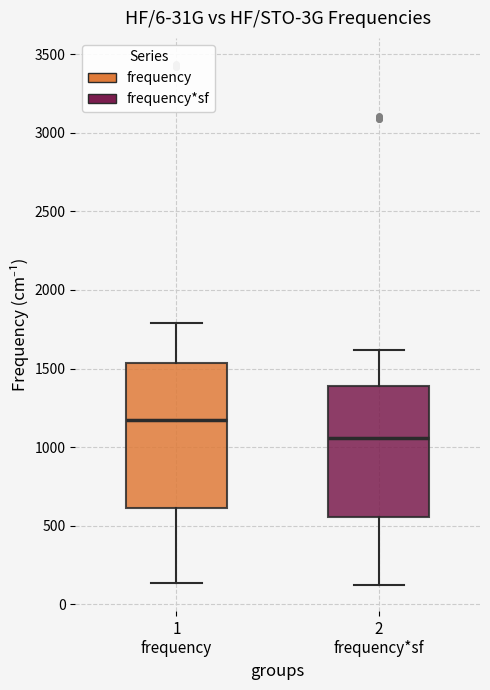

Which box's median line is the highest?

1 frequency